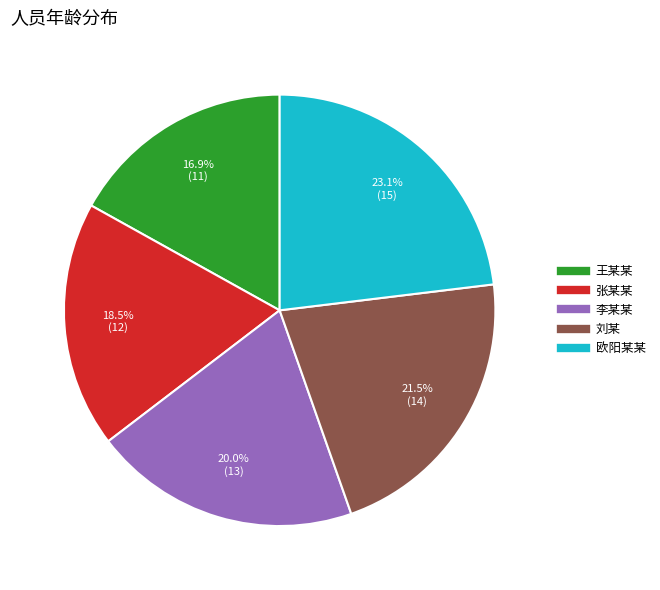

True or false: 李某某 accounts for 20% of the total.

True